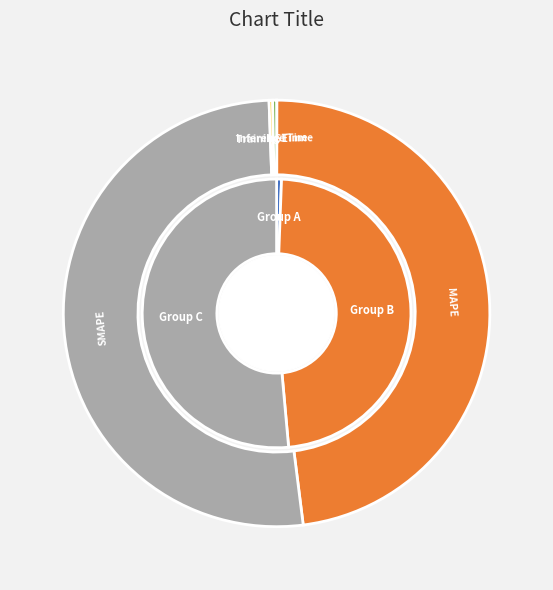

What is the largest slice in the pie chart?

SMAPE